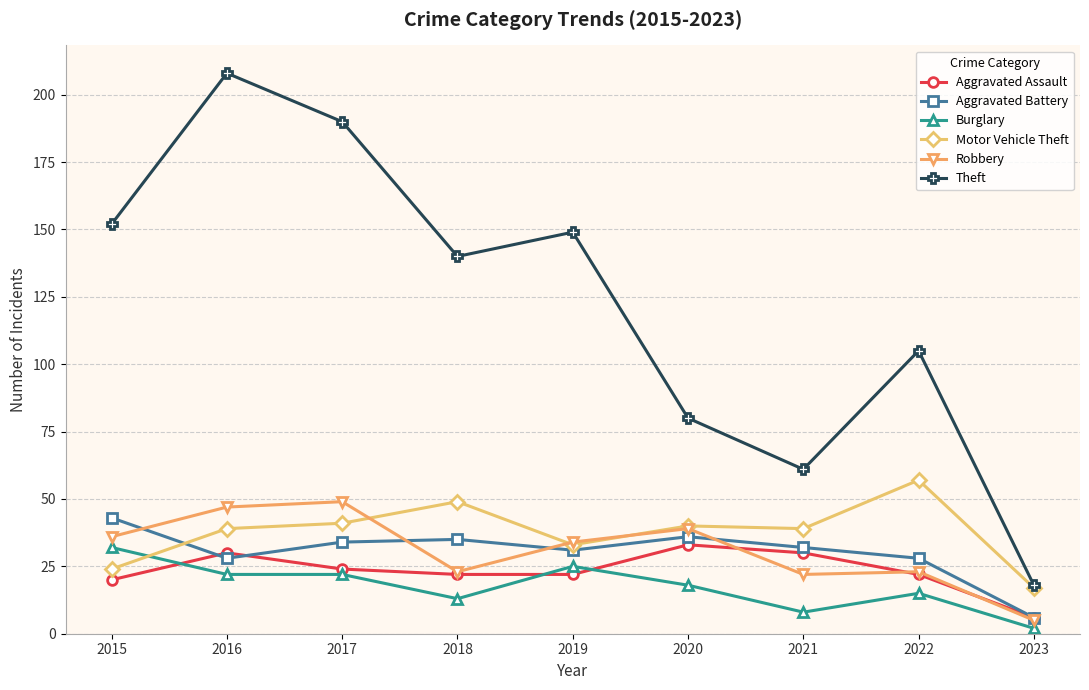

In Motor Vehicle Theft, how many points are lower than both neighbors (excluding endpoints)?

2